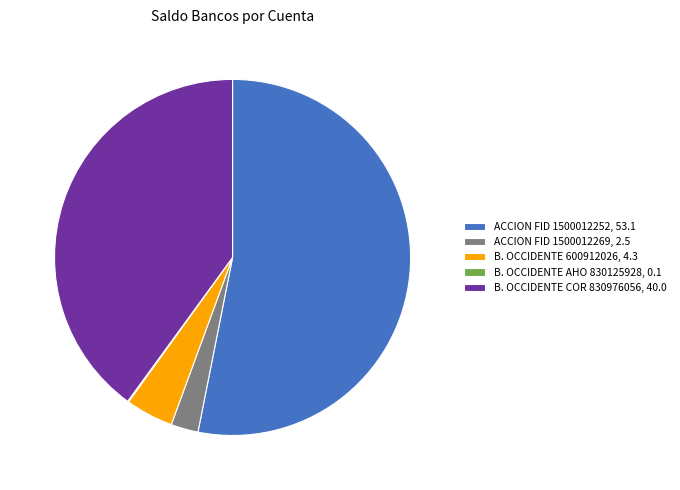

Which slice is the largest?

ACCION FID 1500012252, 53.1